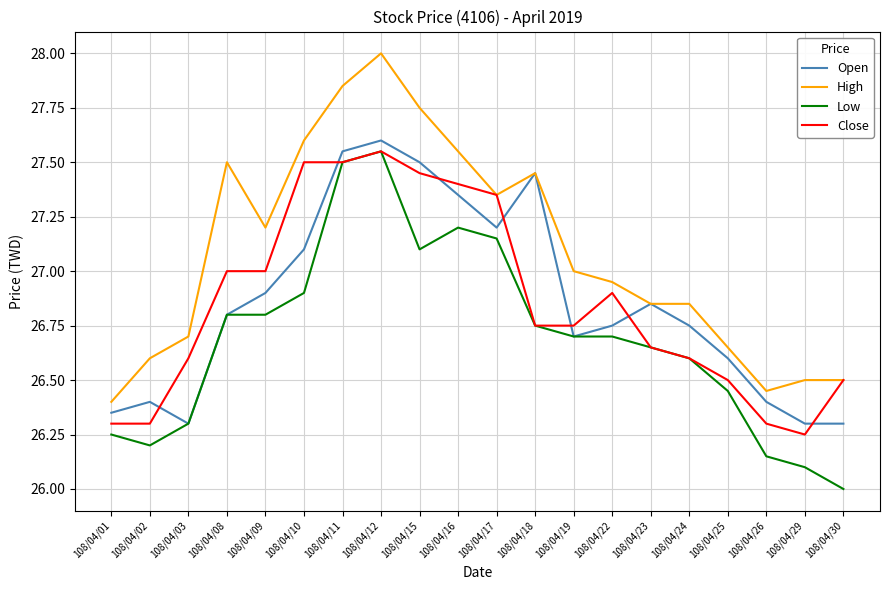

The High series shows 26.6 at 108/04/02. True or false?

True